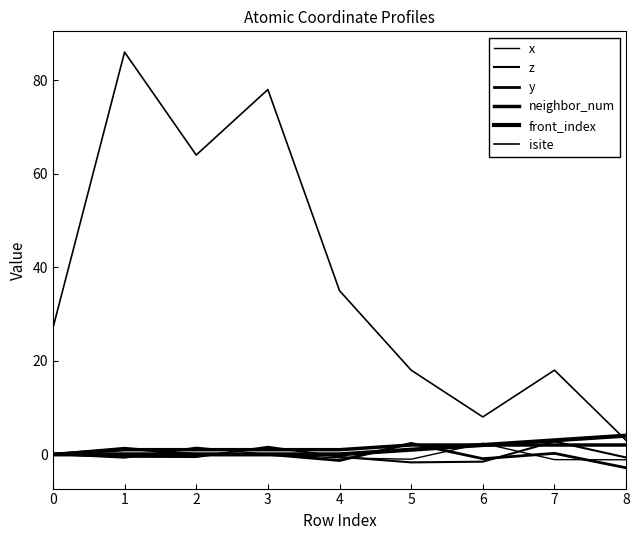

What is the difference between the front_index values at 3 and 8?

4.0